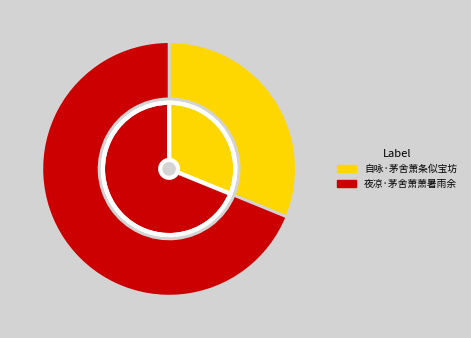

What is the ratio of the value at 夜凉·茅舍萧萧暑雨余 to the value at 自咏·茅舍萧条似宝坊?

2.2